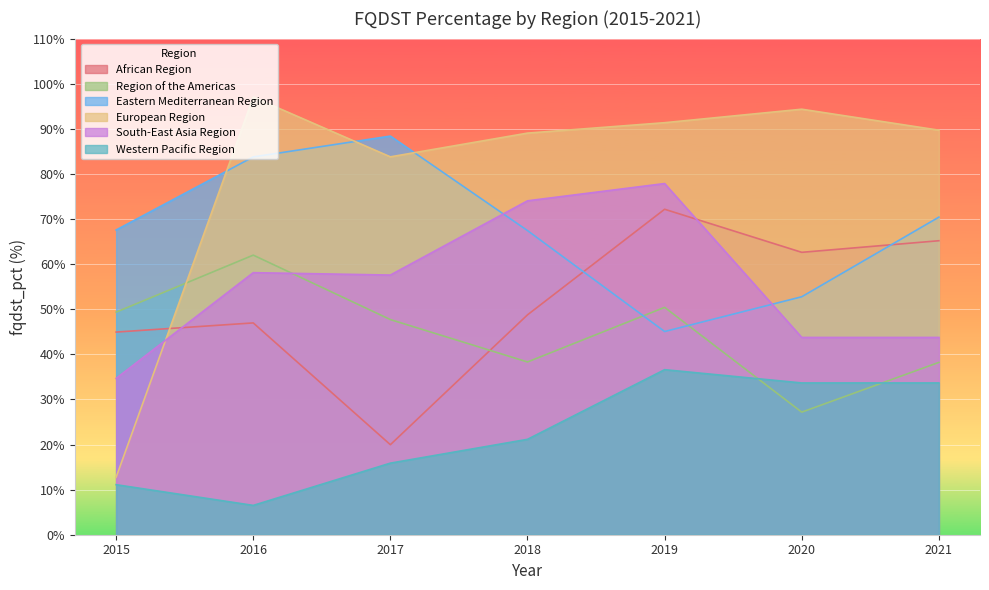

What is the difference between the South-East Asia Region values at 2018 and 2019?

3.8